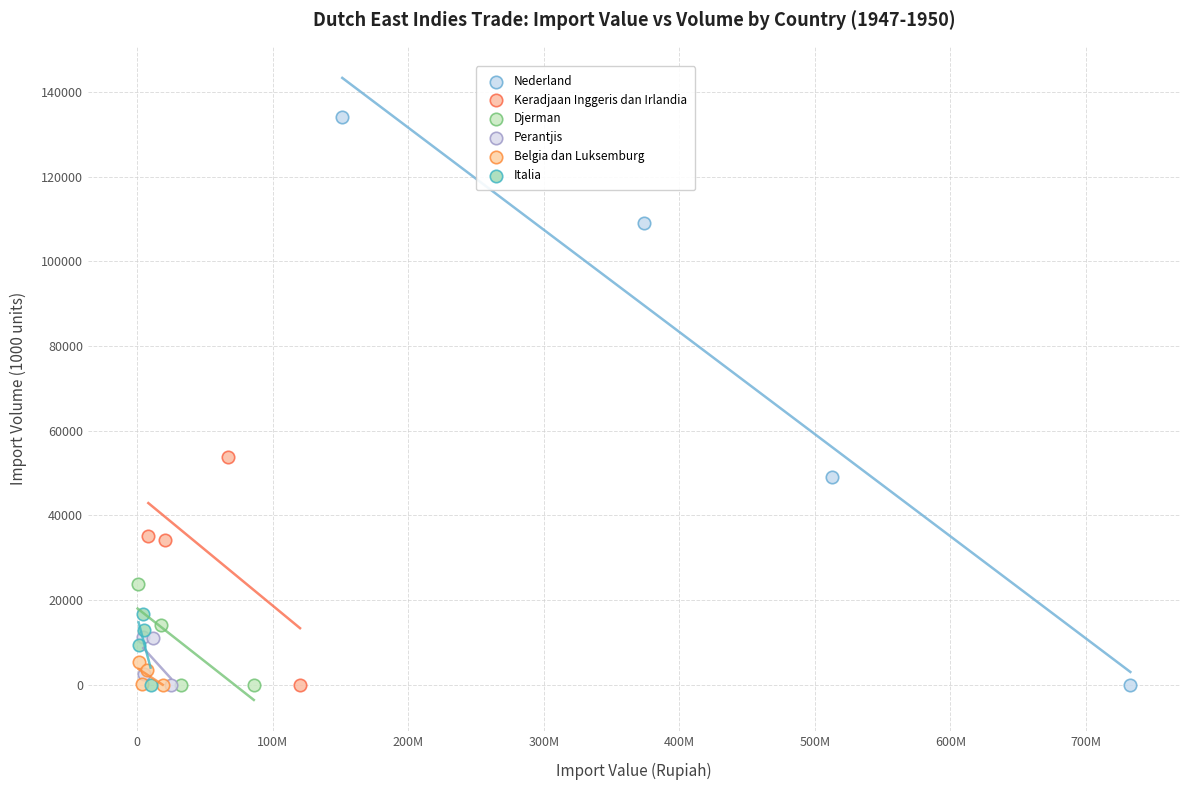

Which series reaches the maximum Y coordinate?

Nederland